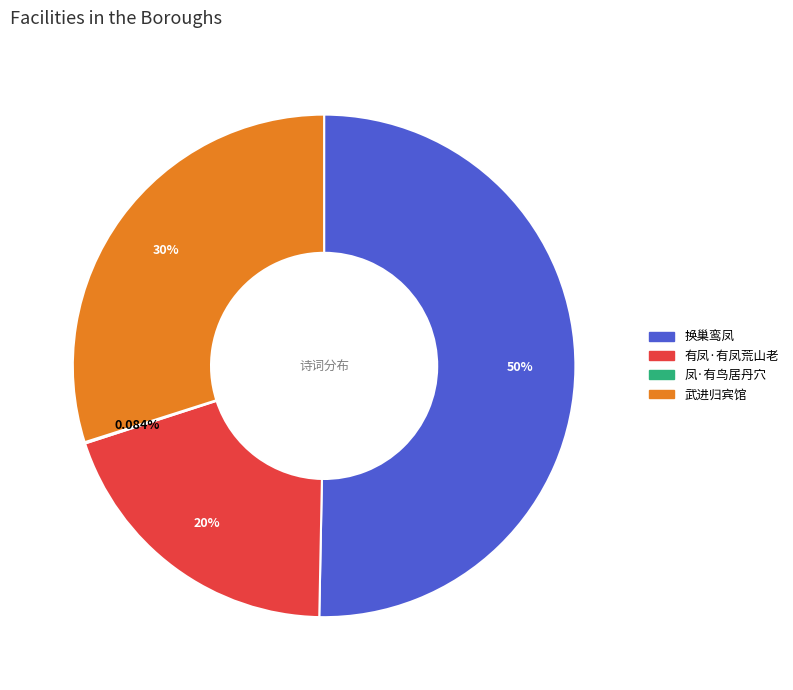

Does any single category account for the majority?

Yes